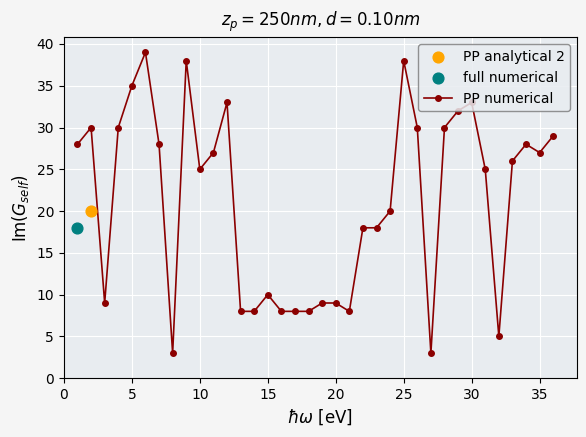

Is it true that PP numerical equals 27 at 35?

True